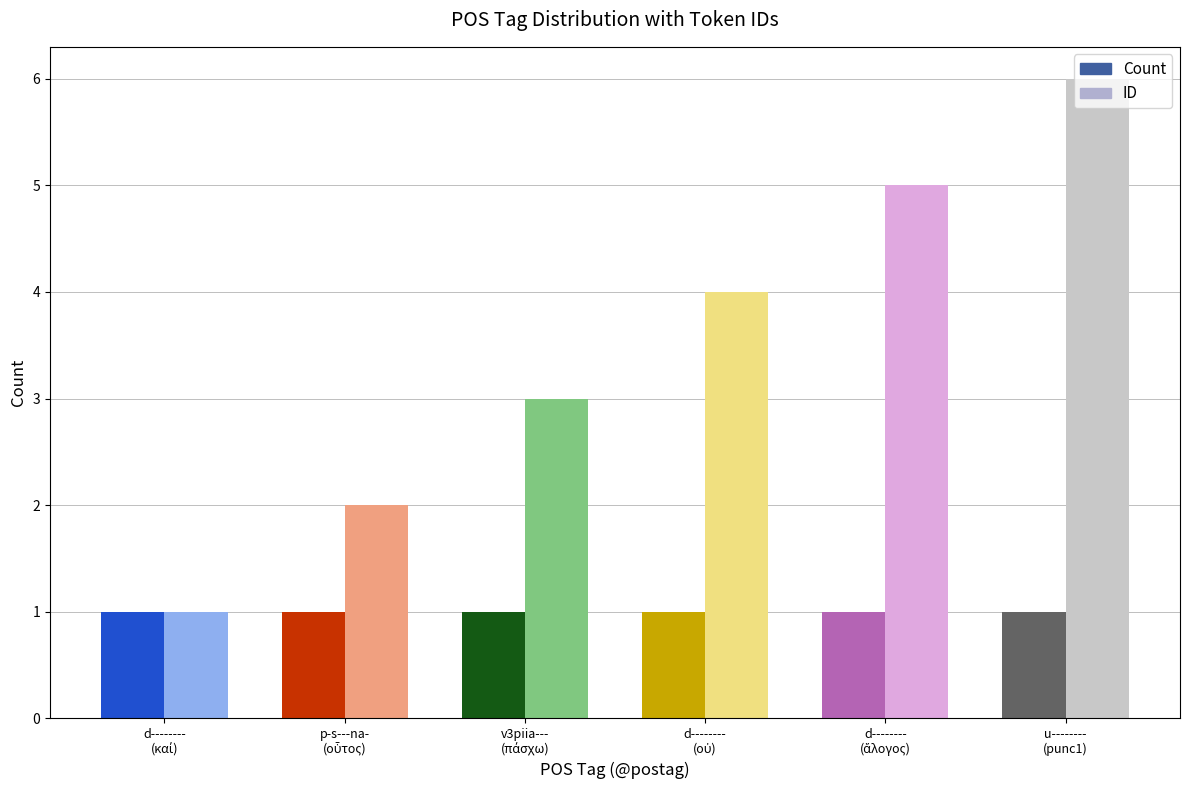

What is the greatest value displayed?

6